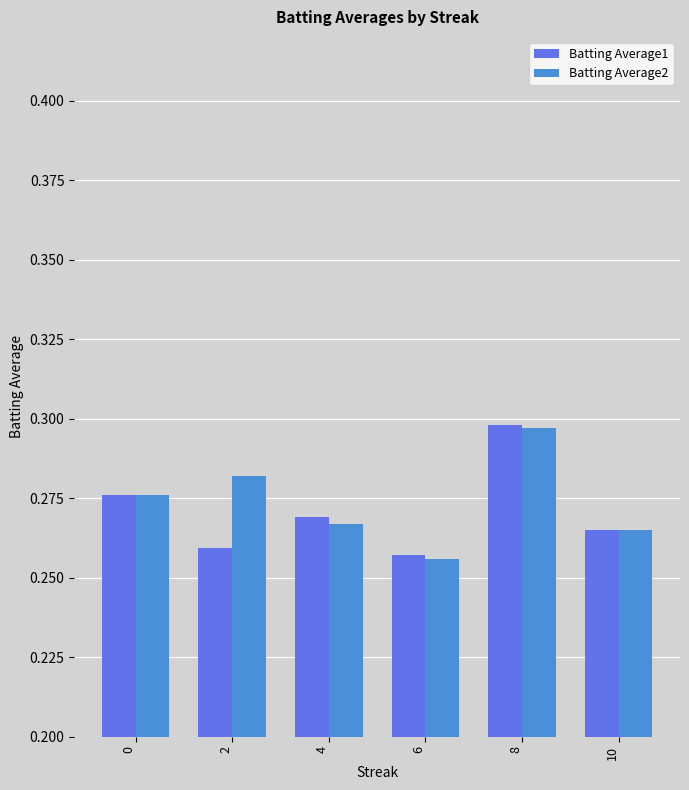

Are the bars horizontal?

No